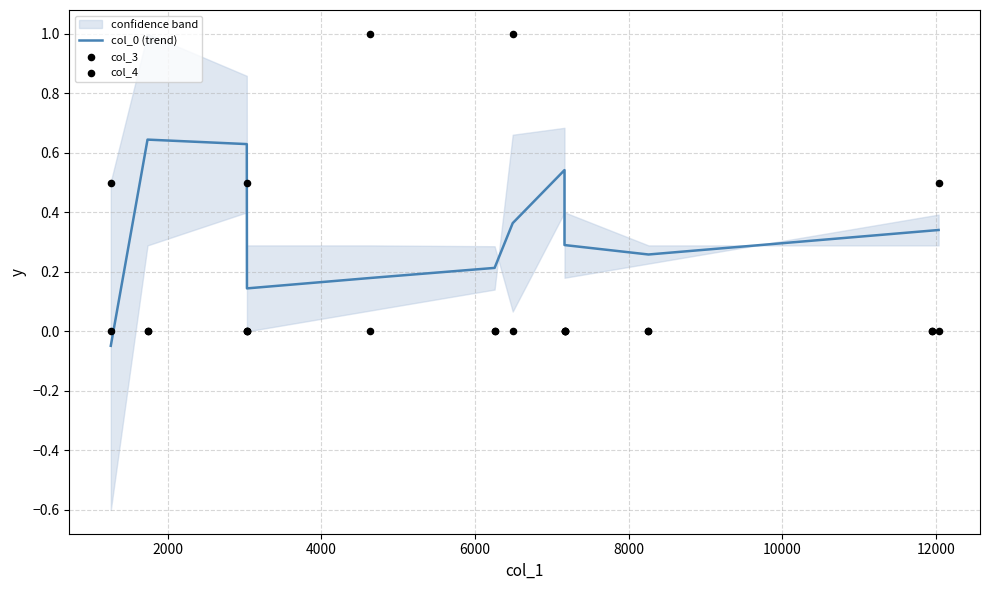

Which series reaches the minimum Y coordinate?

col_0 (trend)